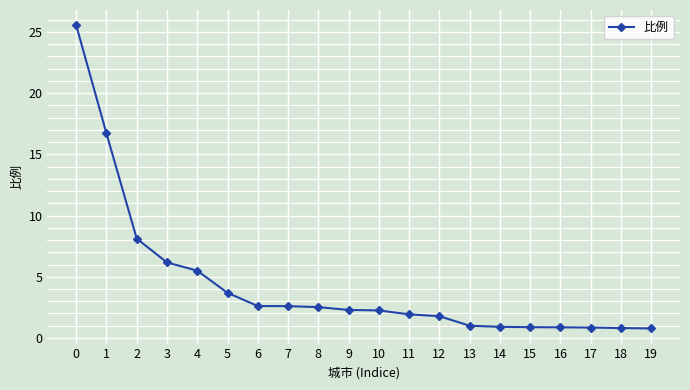

What is the change in value from 8 to 11?

-0.6